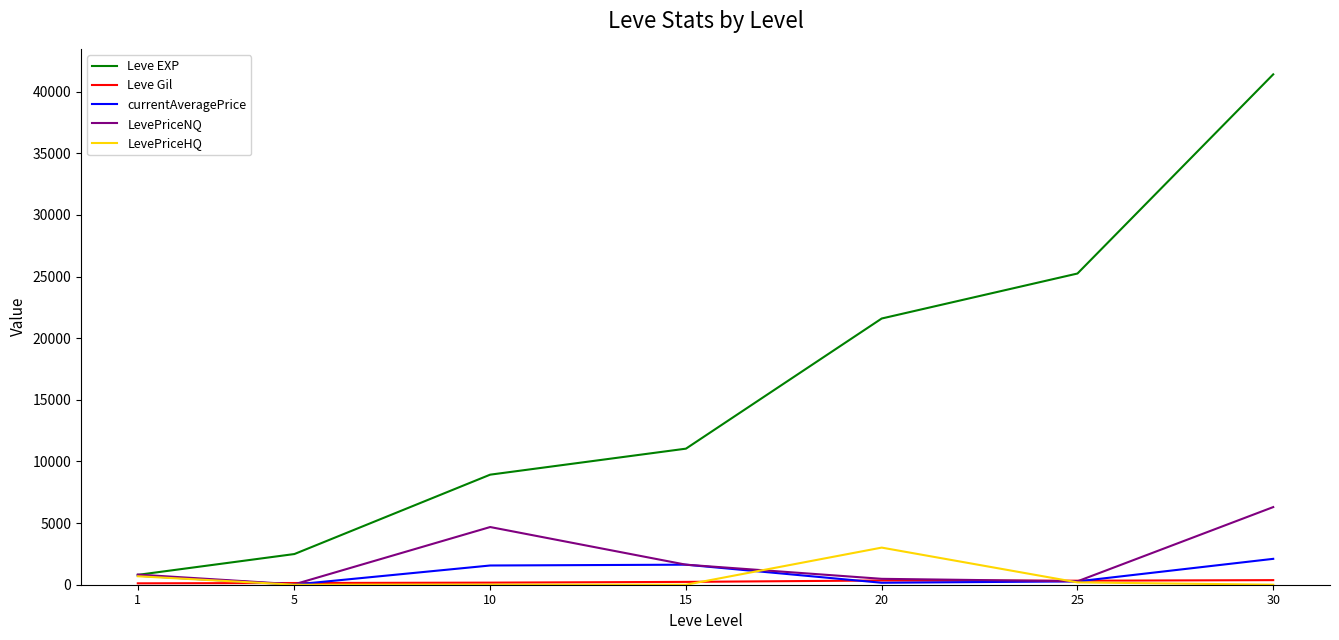

What is the difference between the Leve EXP values at 20 and 30?

19810.0